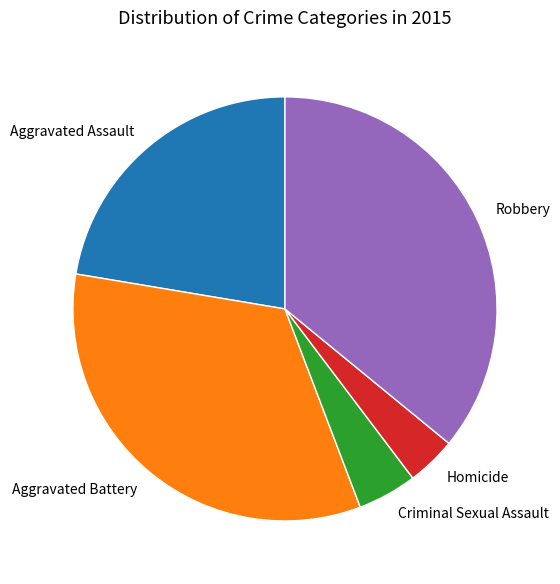

Rank the categories by value from highest to lowest.

Robbery, Aggravated Battery, Aggravated Assault, Criminal Sexual Assault, Homicide